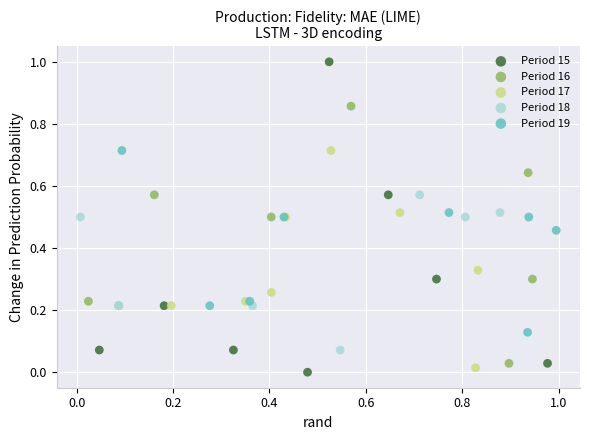

Which series contains the lowest Y value?

Period 15